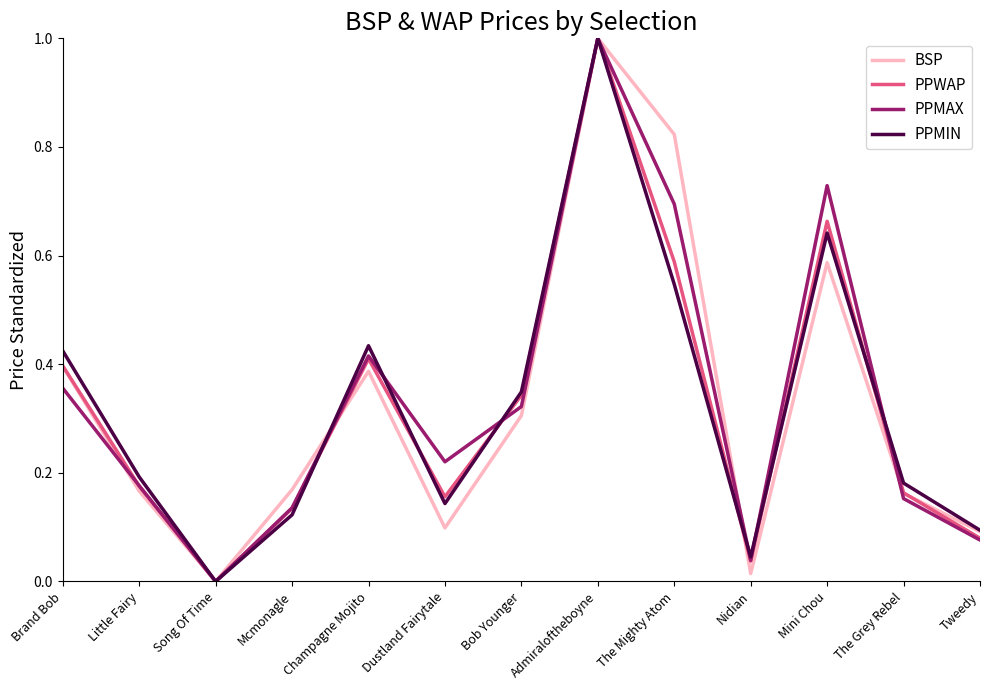

What are all the series names shown in the legend?

BSP, PPWAP, PPMAX, PPMIN